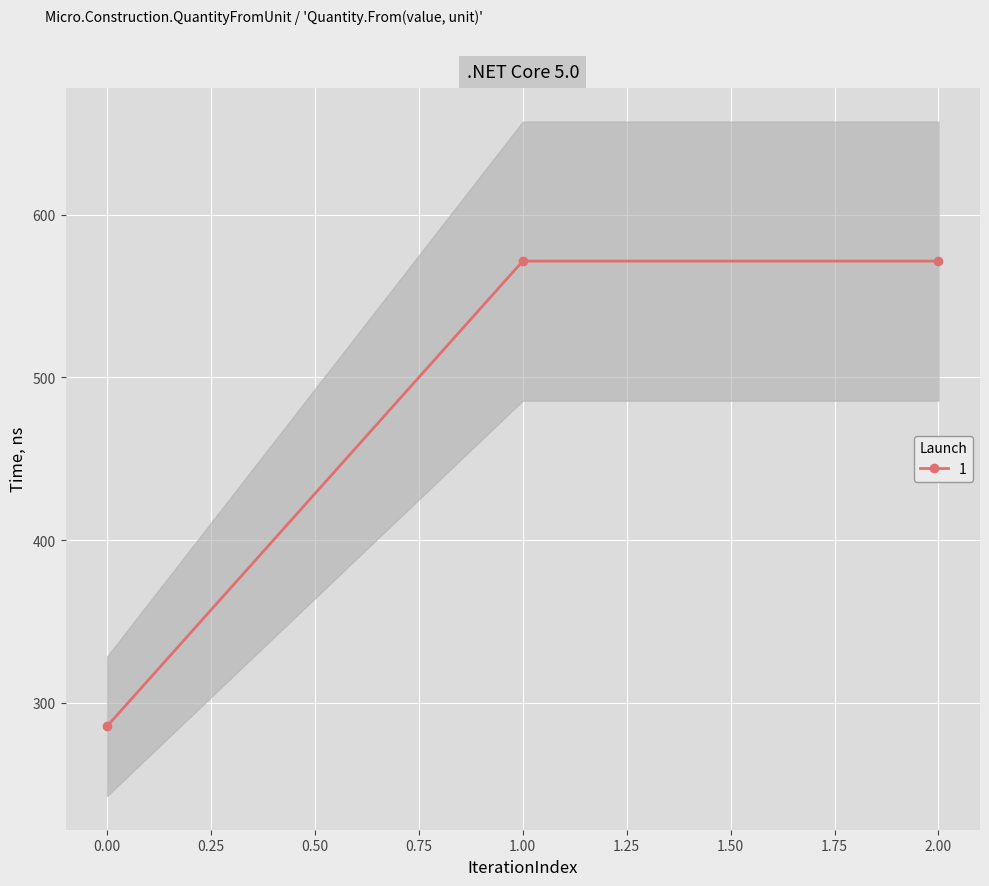

What is the value of the 3rd point from the left?

571.4